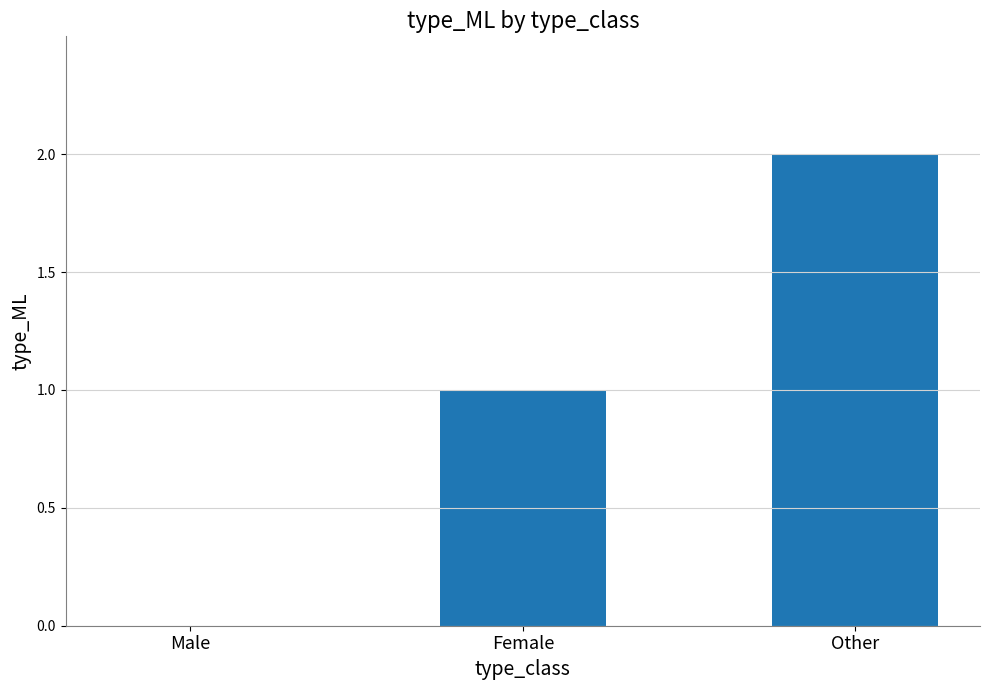

The value at Male is 0. True or false?

True